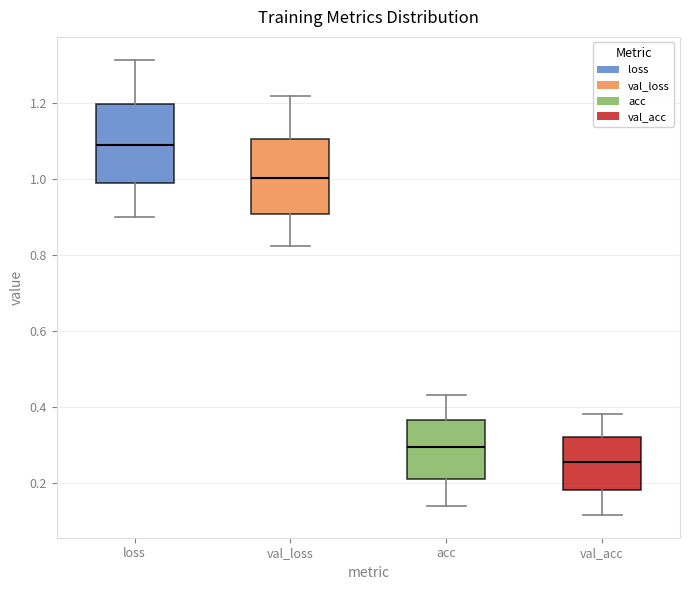

Reading left to right, transcribe this box plot: for each box, give where its median line is, the range the box spans, and where its two whiskers end, as read against the y-axis. The values are not printed on the chart, so give them approximately, as read against the axis.

loss: median 1.10, box 1.00 to 1.20, whiskers 0.90 to 1.32
val_loss: median 1.00, box 0.90 to 1.10, whiskers 0.82 to 1.22
acc: median 0.30, box 0.22 to 0.36, whiskers 0.14 to 0.42
val_acc: median 0.26, box 0.18 to 0.32, whiskers 0.12 to 0.38